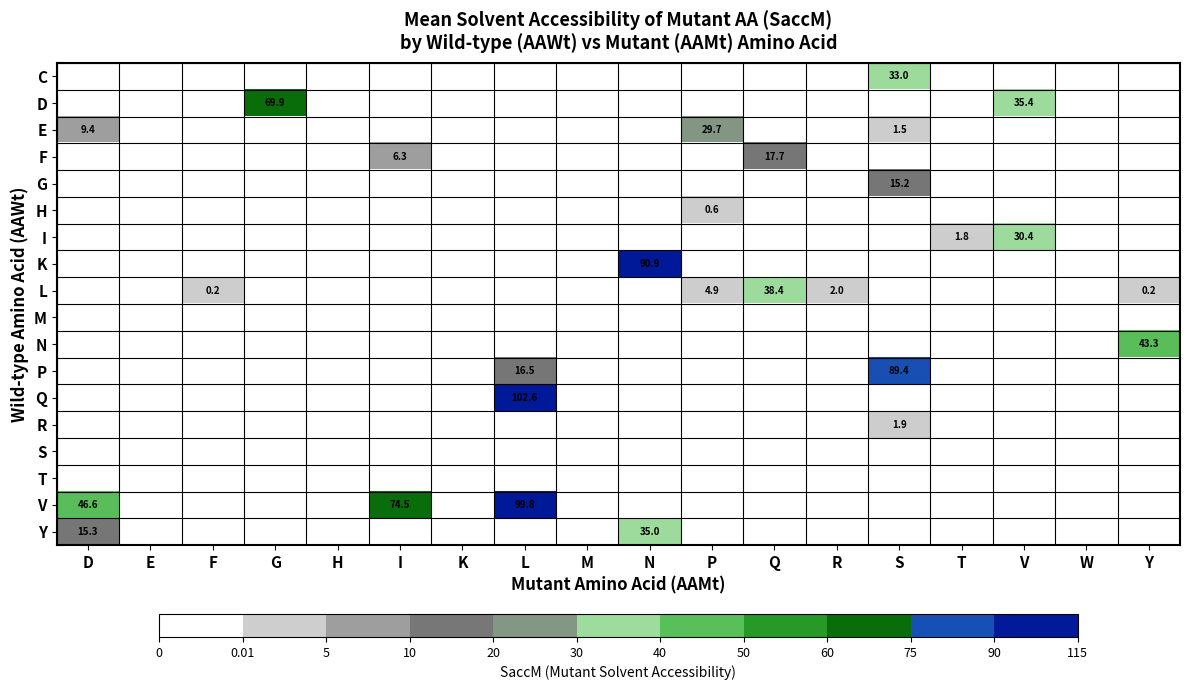

At which category does the chart reach its peak across all series?

L